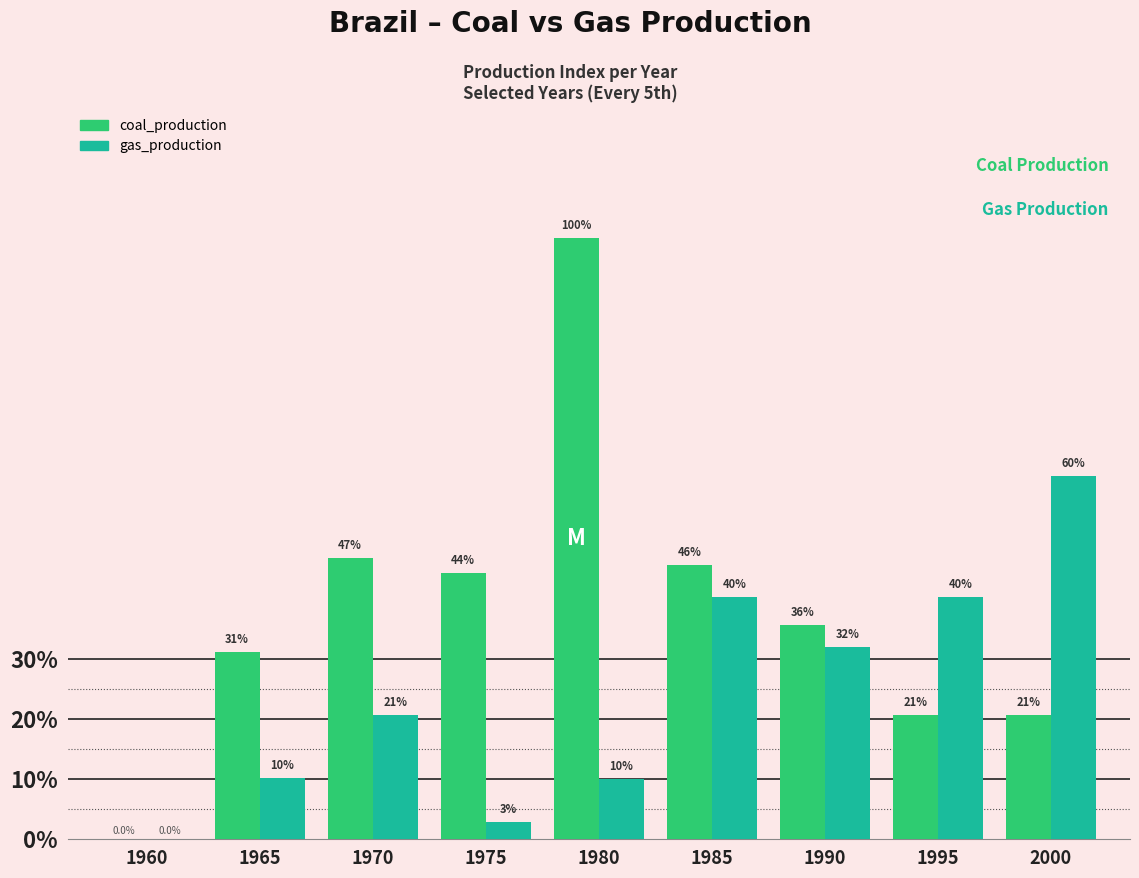

At how many categories does at least one series exceed 239?

7